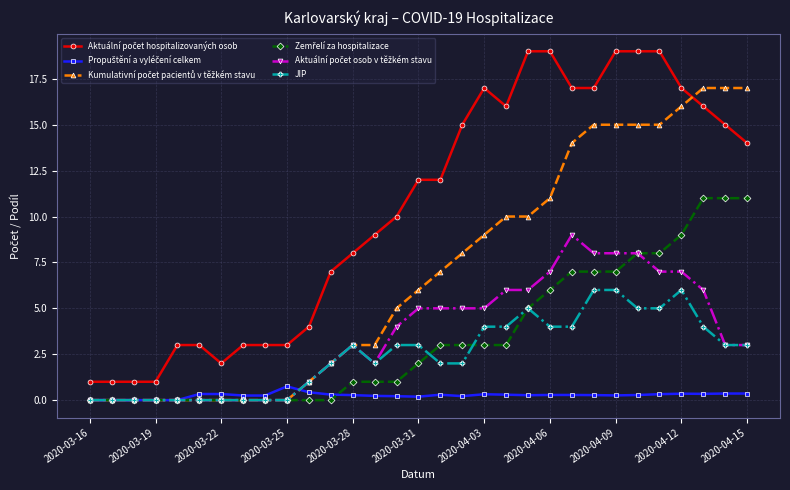

What is the maximum value for JIP?

6.0